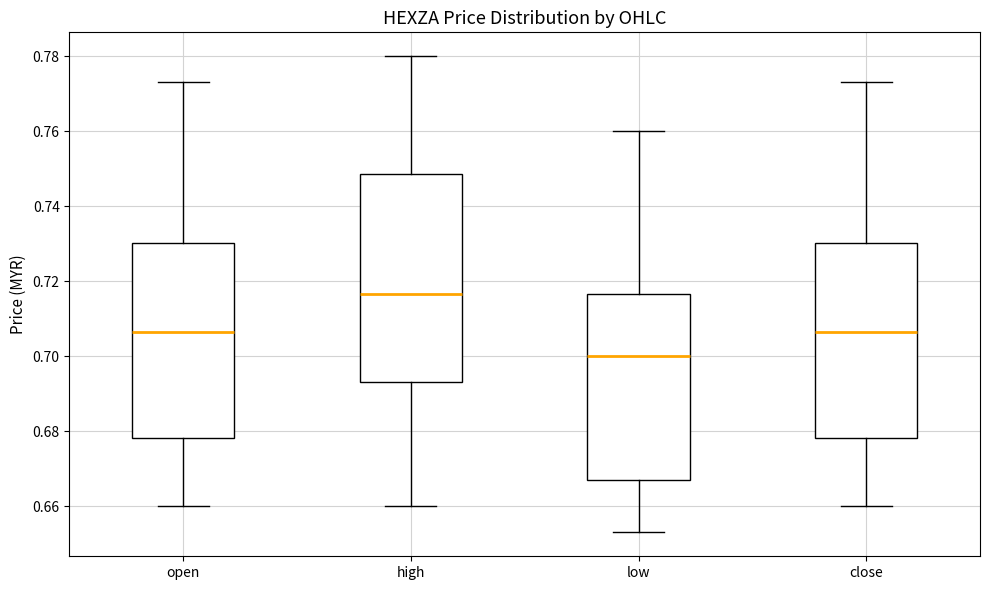

Where is the upper edge of the box for low on the y-axis? The values are not printed on the chart, so give them approximately, as read against the axis.

0.716